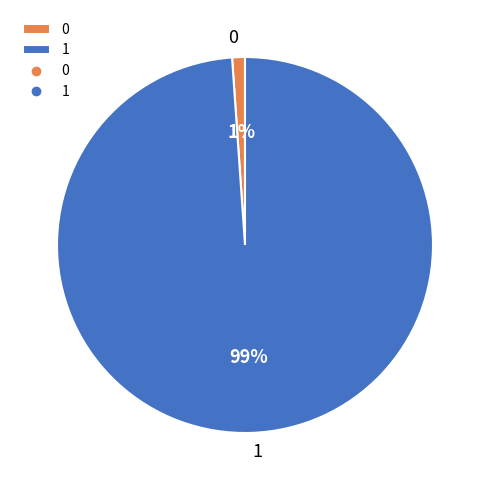

To the nearest percent, what is the difference between the largest and smallest slice percentages?

98%